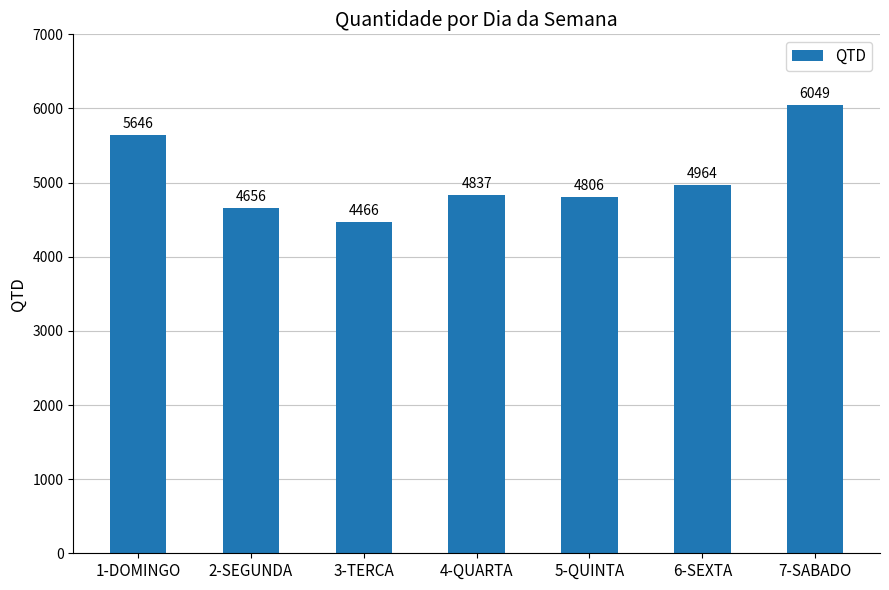

What is the difference between the values at 6-SEXTA and 1-DOMINGO?

682